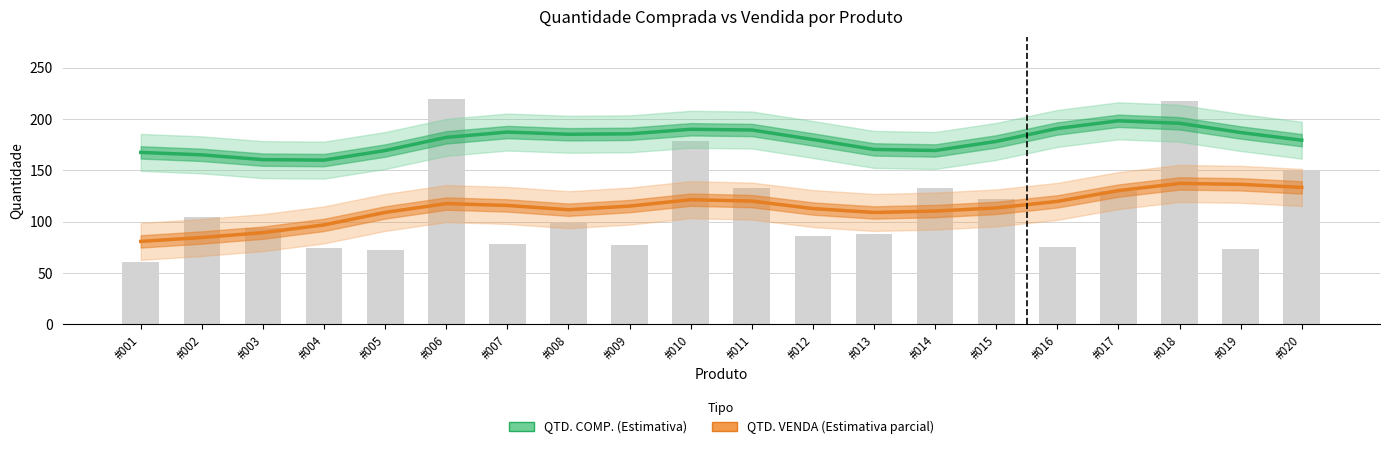

Which category has the highest value in the QTD. VENDA (Estimativa parcial) series?

#018